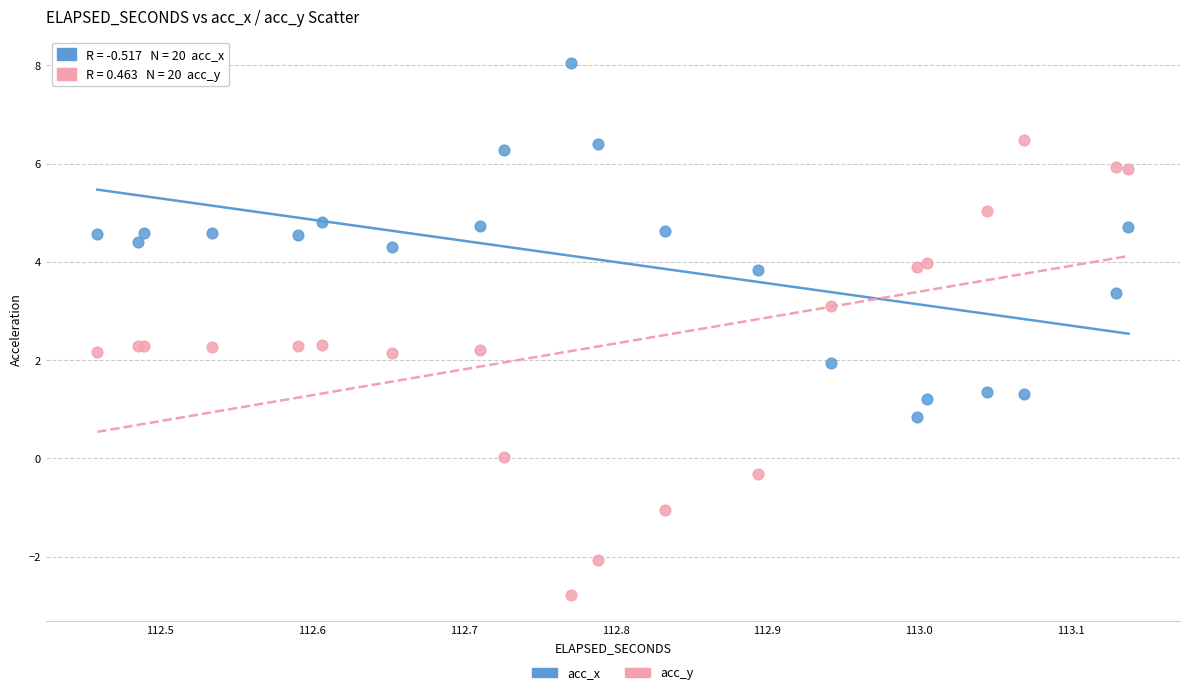

Which series has the widest spread of Y values?

acc_y